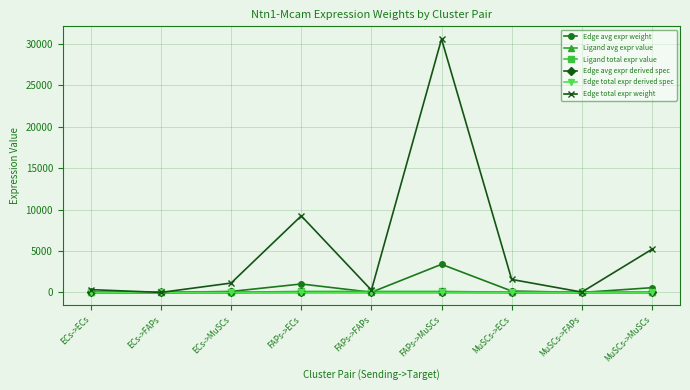

Is this an area chart (filled region under the line)?

No